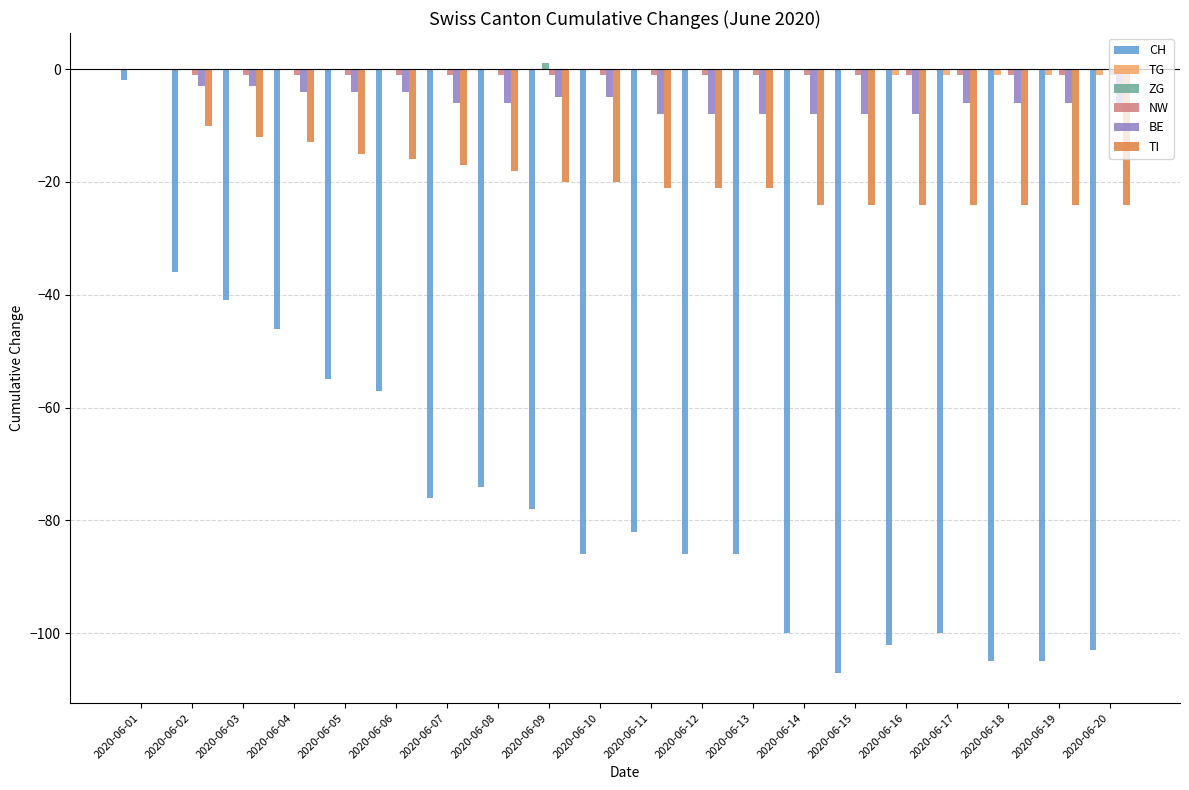

At which label does CH first exceed -82?

2020-06-01